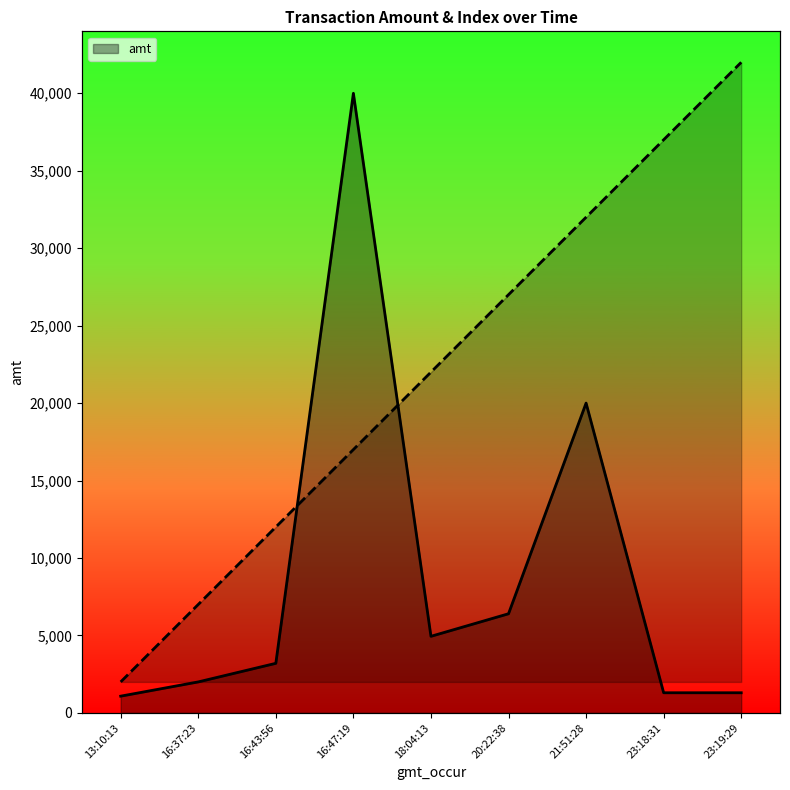

True or false: amt has a value of 1994 at 23:18:31.

False